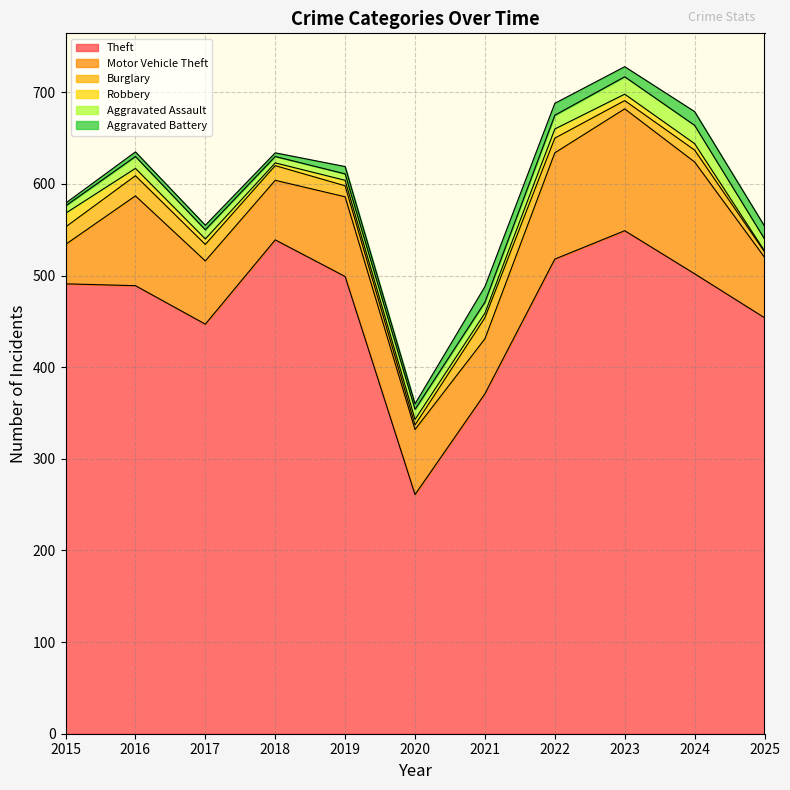

True or false: Motor Vehicle Theft and Burglary intersect in this chart.

False